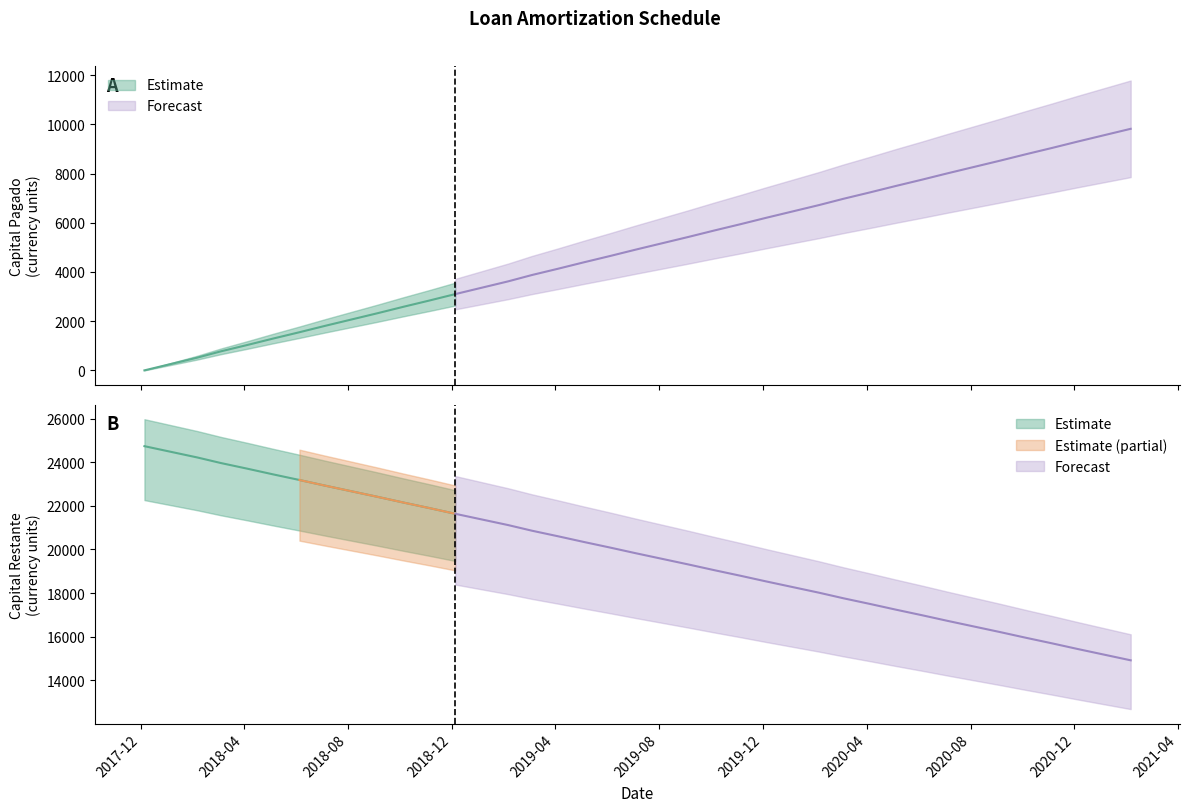

What is the average value of the Capital Restante series?

19825.7